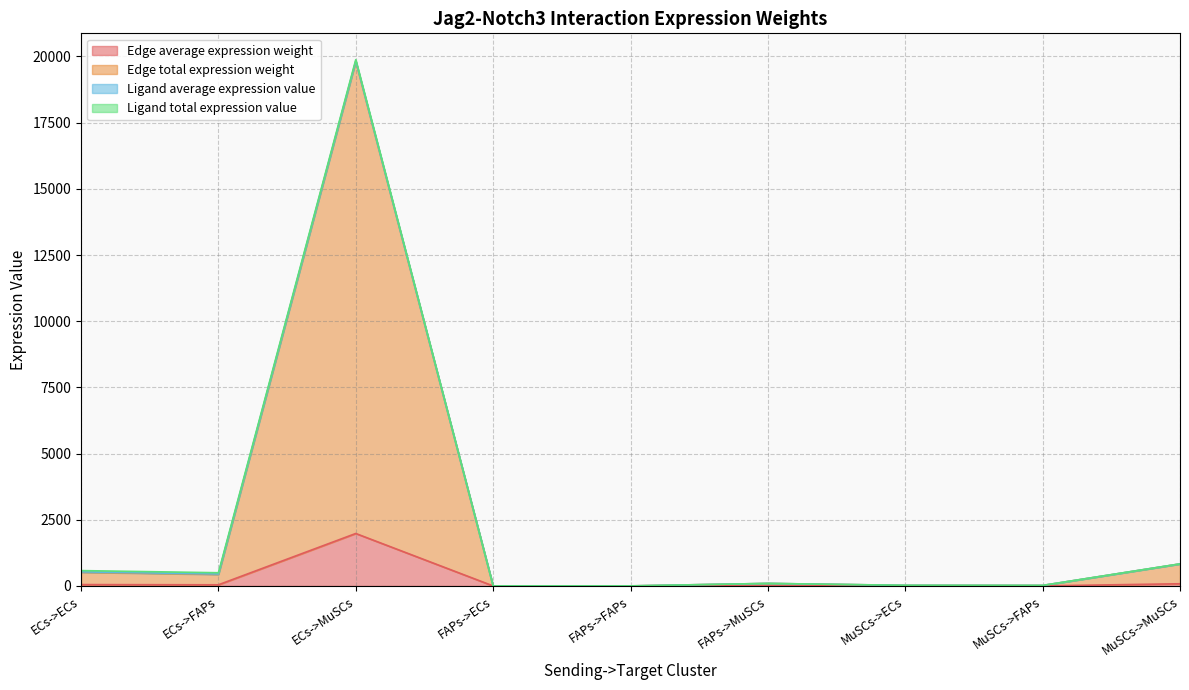

True or false: Edge total expression weight has more than 2 interior local peaks.

False